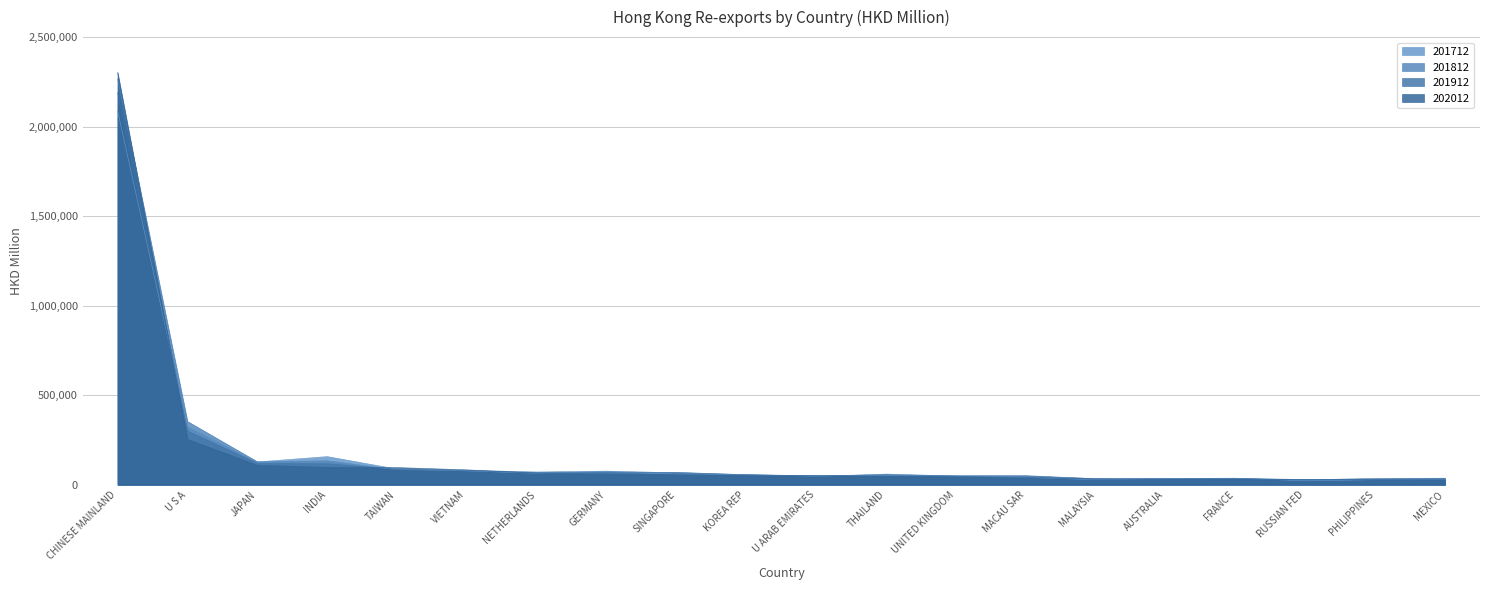

Read the value at PHILIPPINES.

28025.5